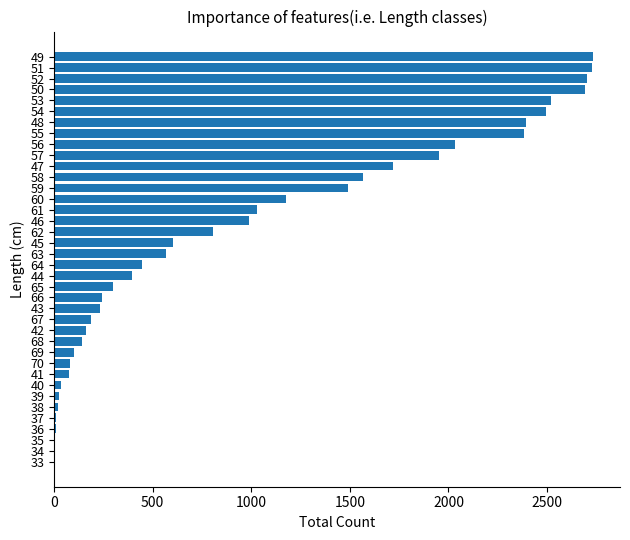

What is the sum of all values?

37039